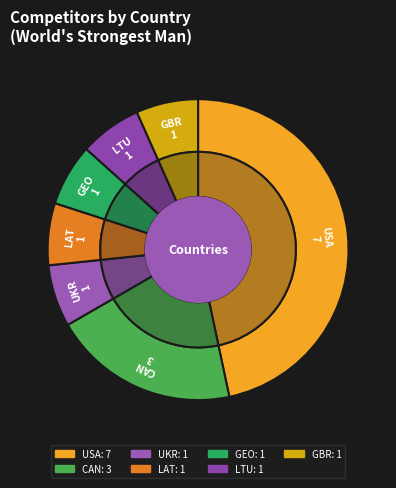

How many slices are in this pie chart?

7